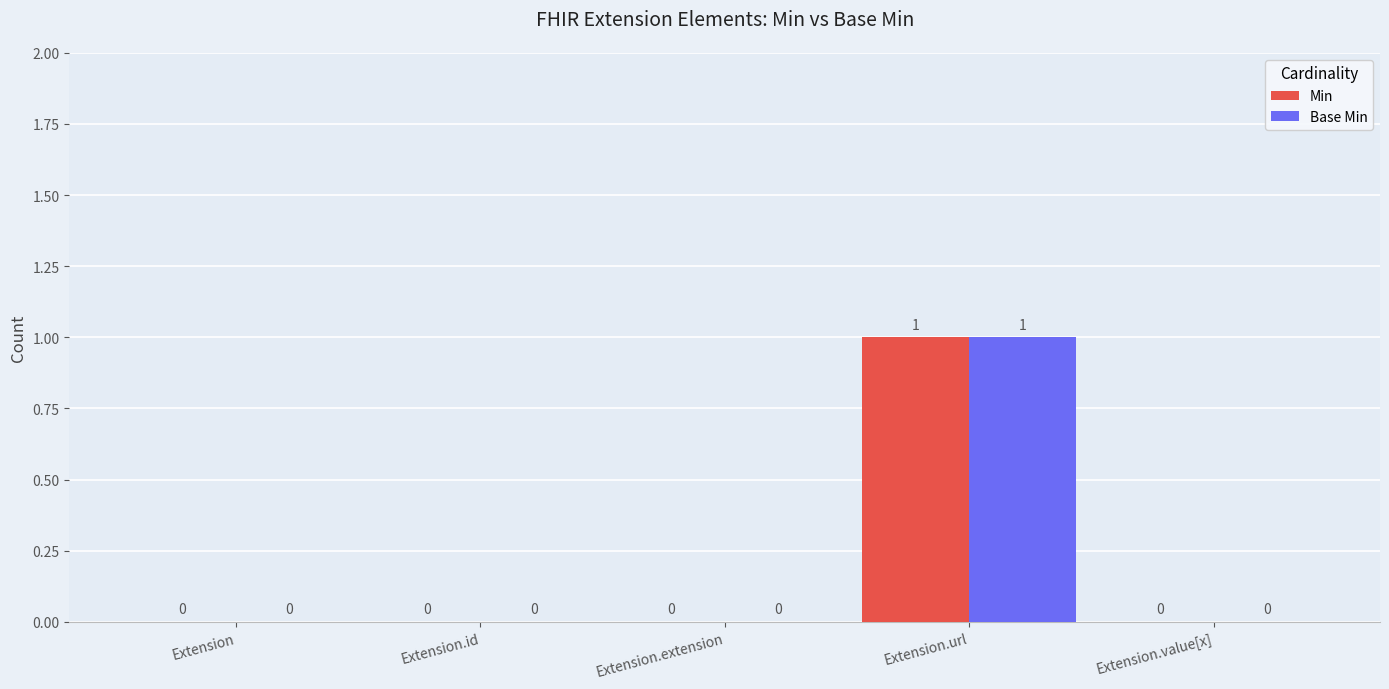

Is the value of Min at Extension.value[x] greater than the value of Base Min at Extension.url?

No